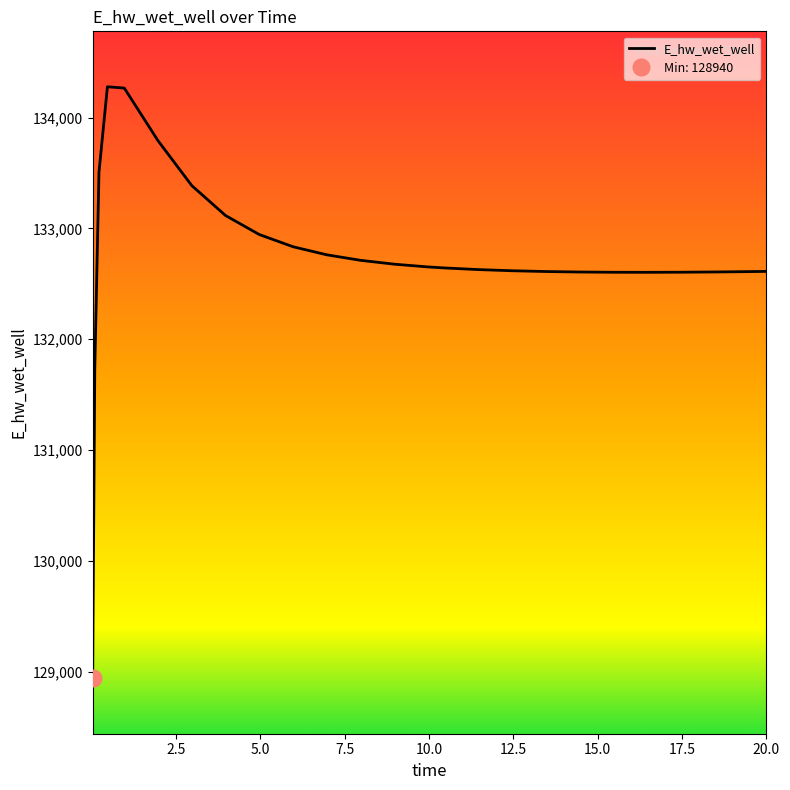

What is the difference between the maximum and minimum values?

5338.6